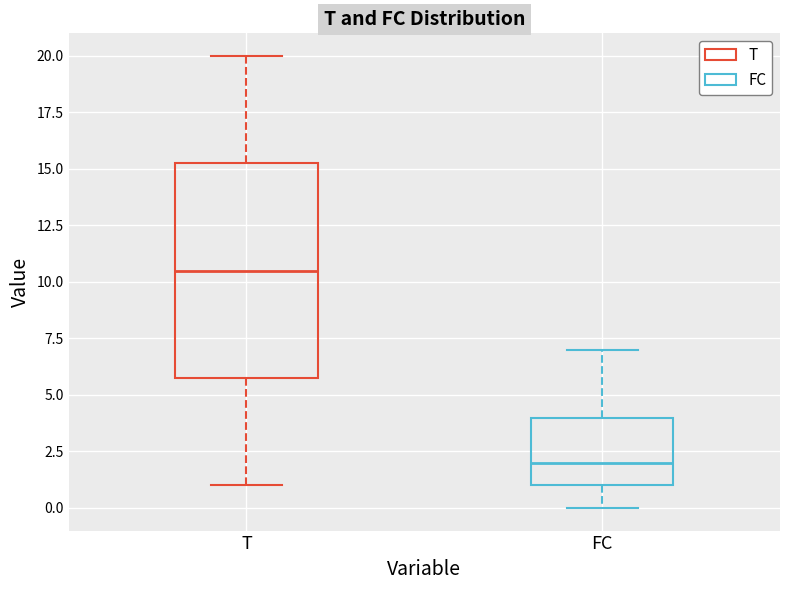

Which box is the tallest, from its lower edge to its upper edge?

T